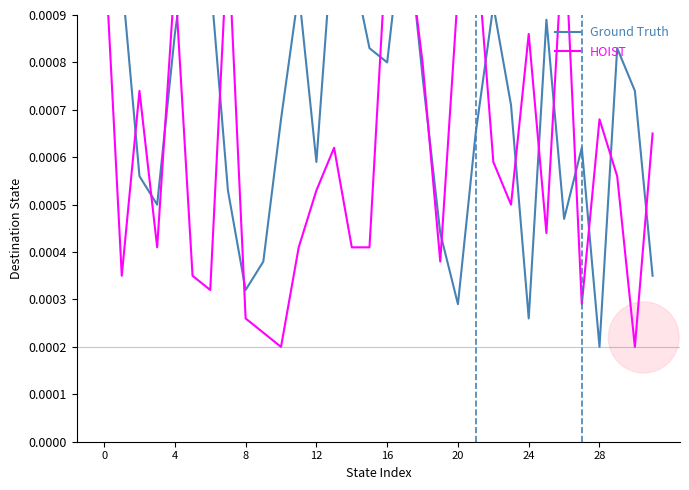

Where is Ground Truth nearest to the value 0?

28